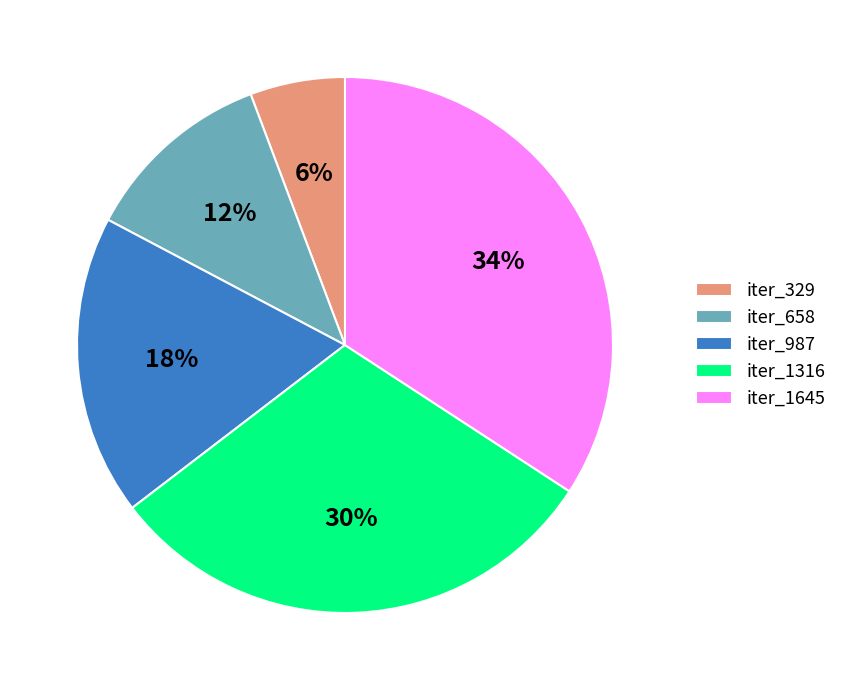

True or false: iter_658 accounts for 12% of the total.

True